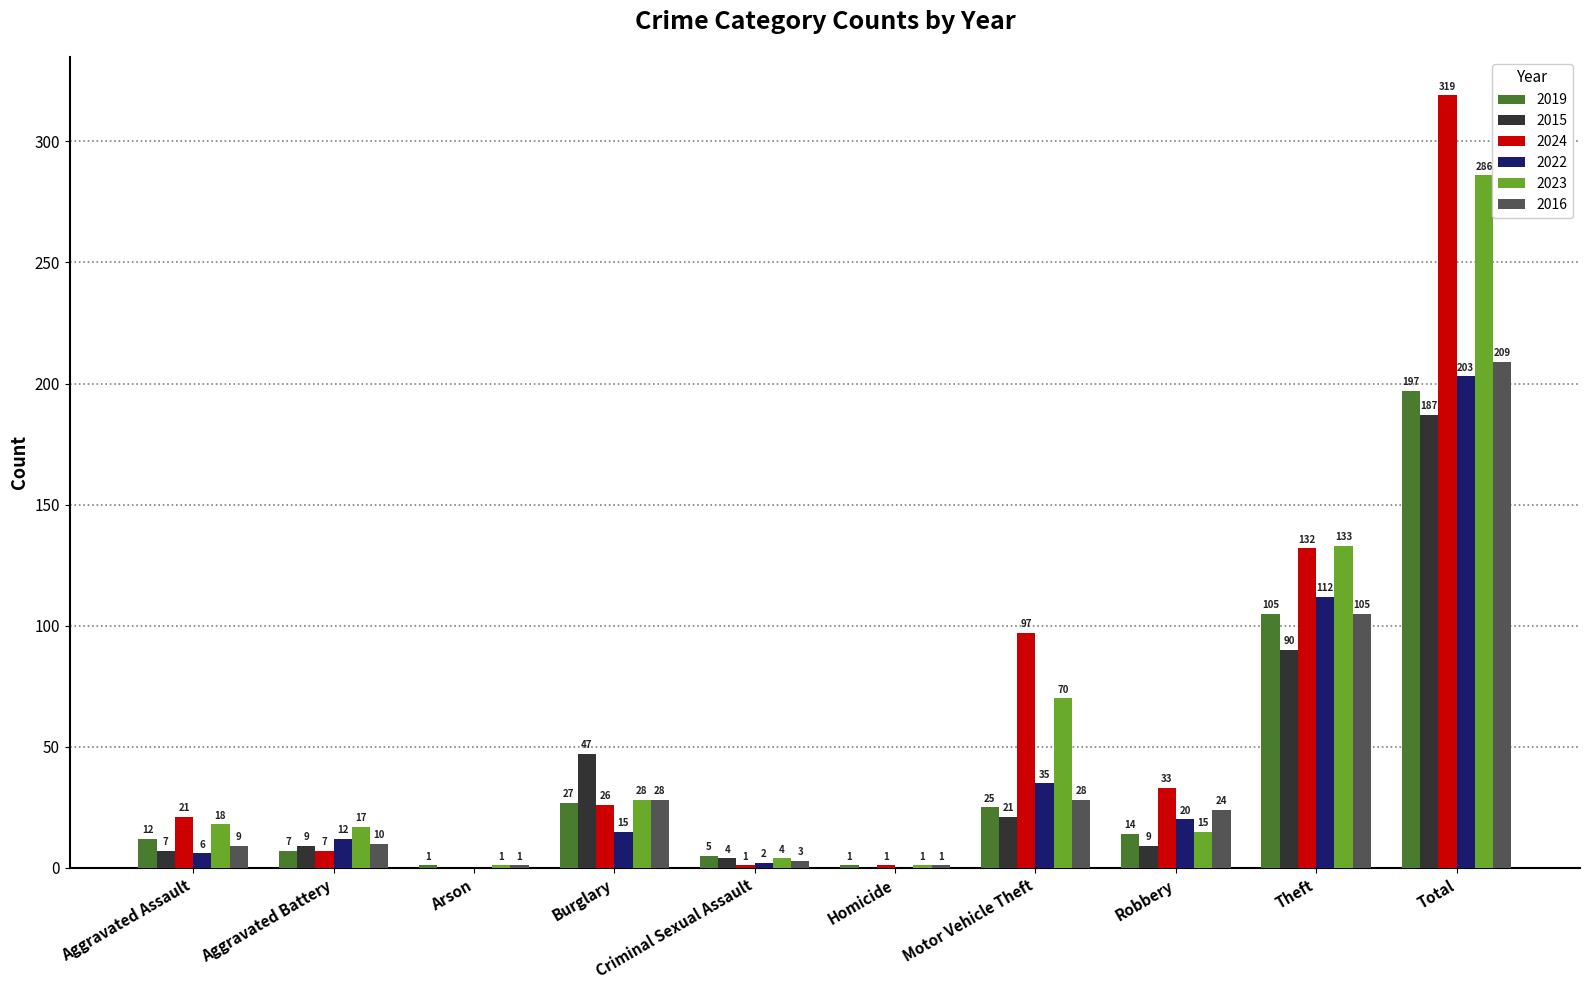

What is the sum of the 2024 values at Total and Aggravated Battery?

326